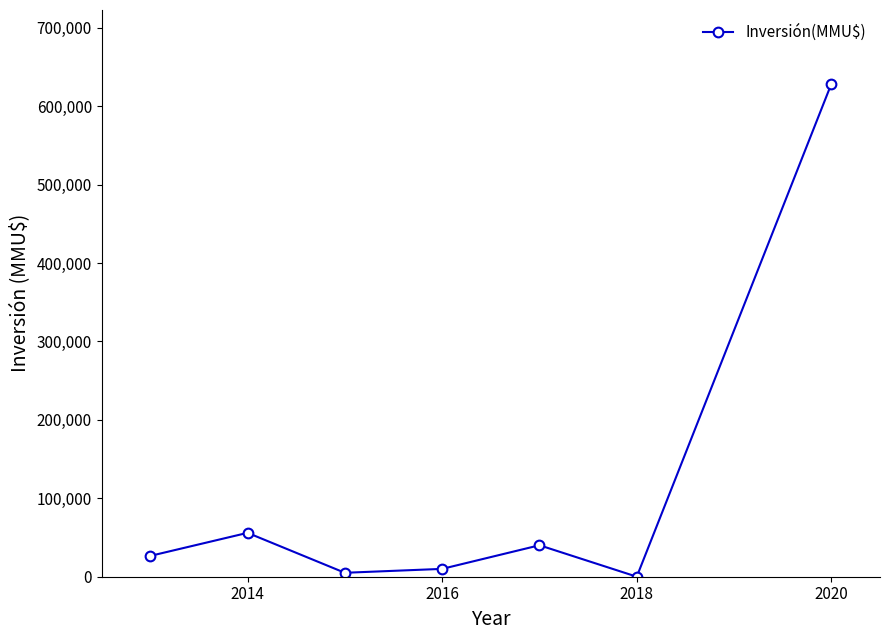

What is the greatest value displayed?

628300